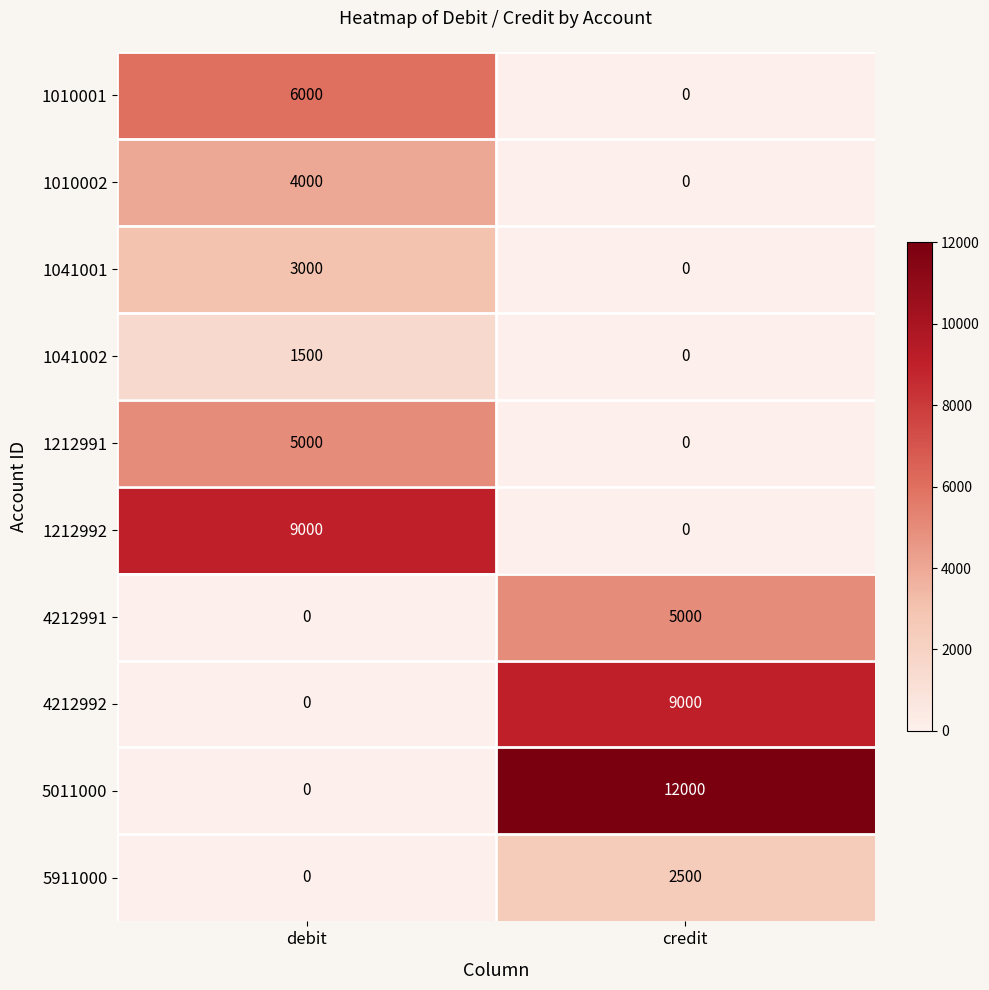

Count the number of categories in the chart.

2